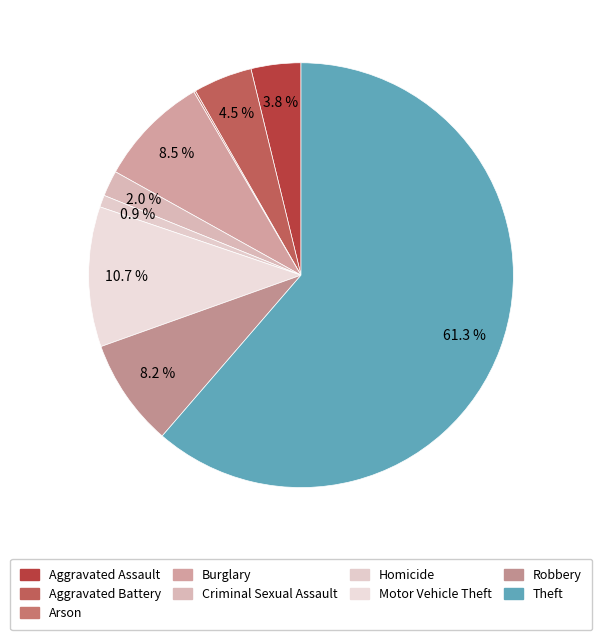

Which category accounts for the majority?

Theft